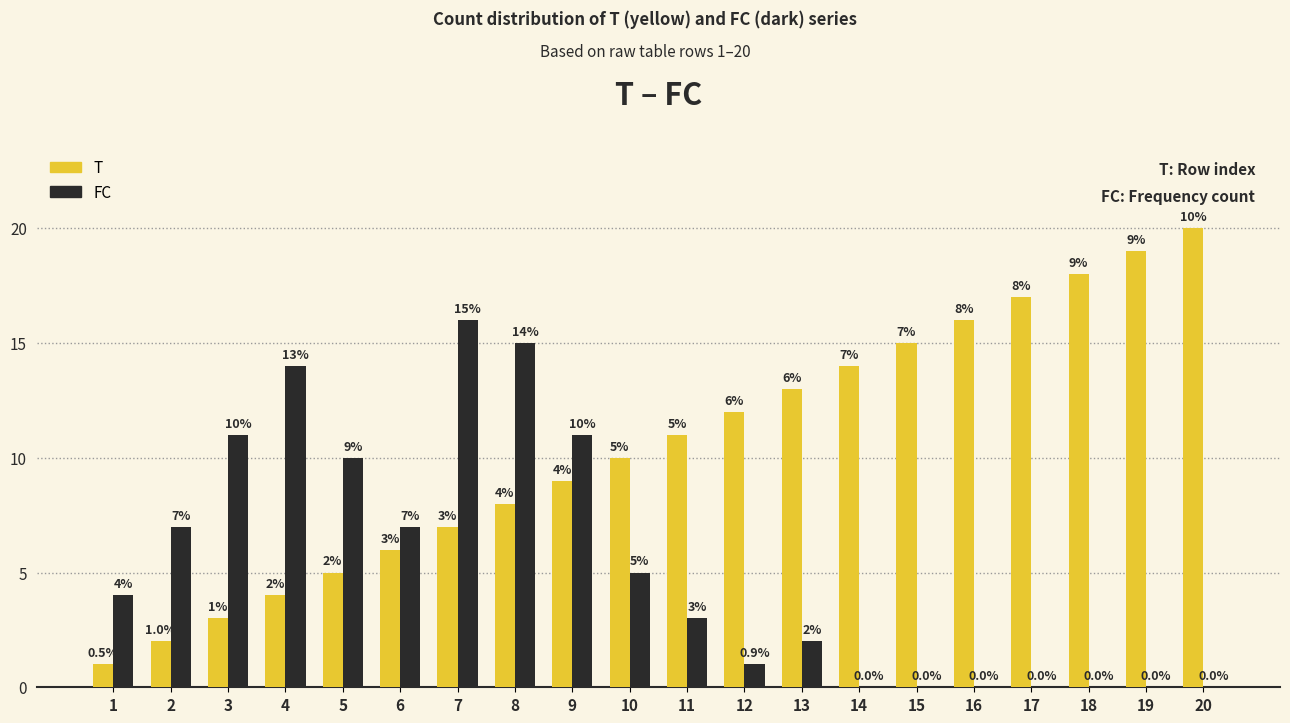

Between 8 and 12, which series saw the biggest shift?

FC